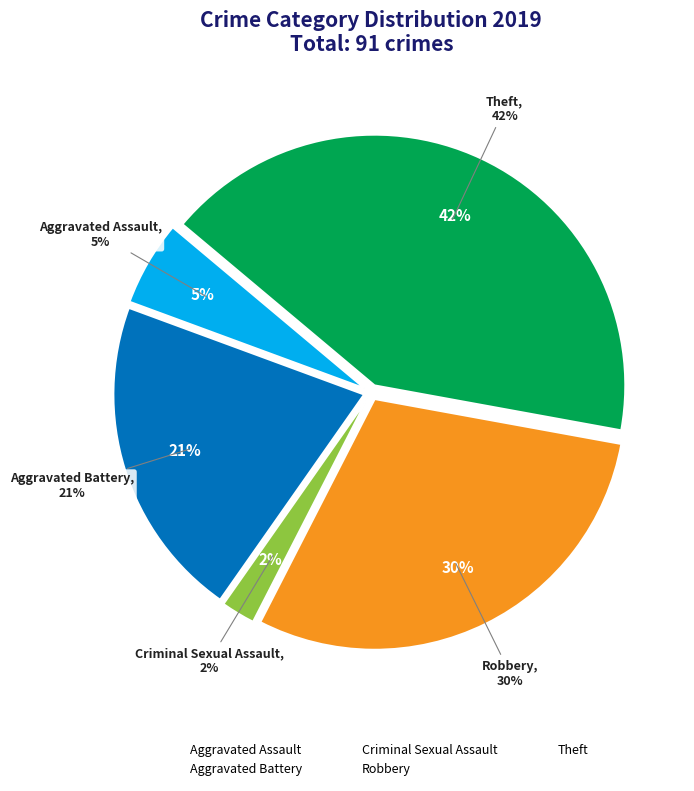

What percentage is the Robbery slice, to the nearest percent?

30%